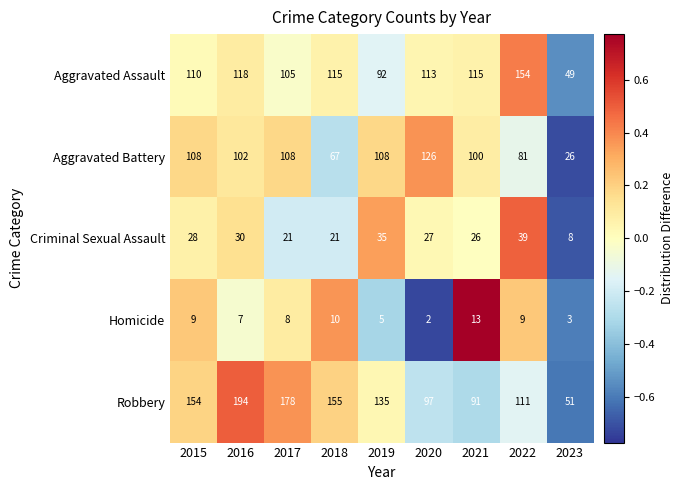

Which series changed the most between 2015 and 2016?

Robbery